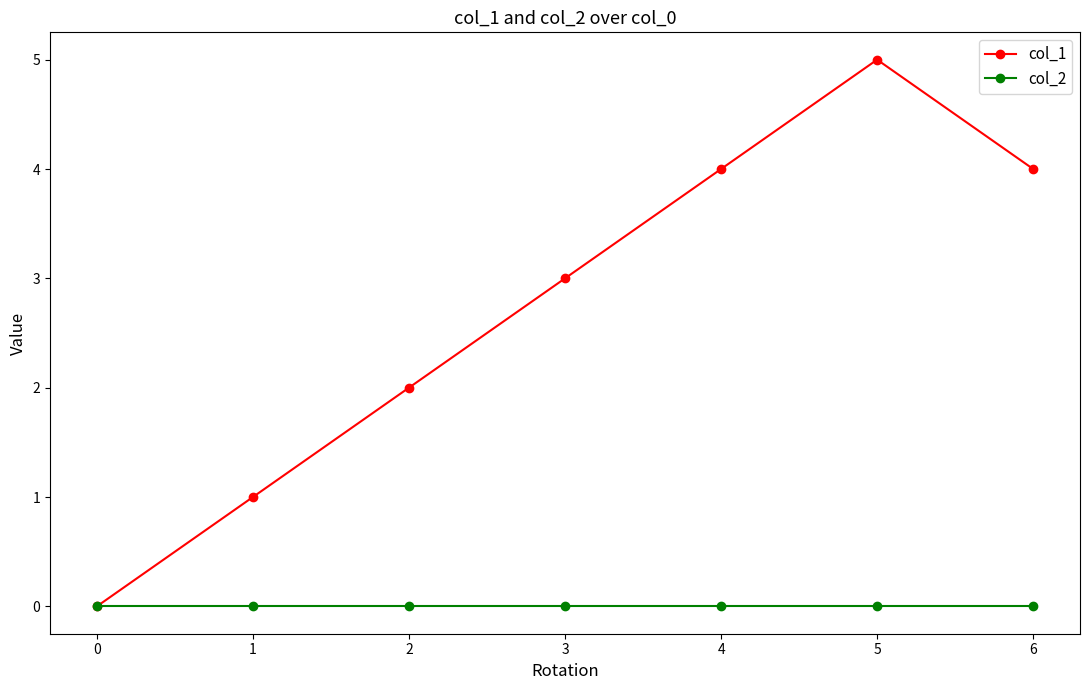

What is the spread (max minus min) of values at 2?

2